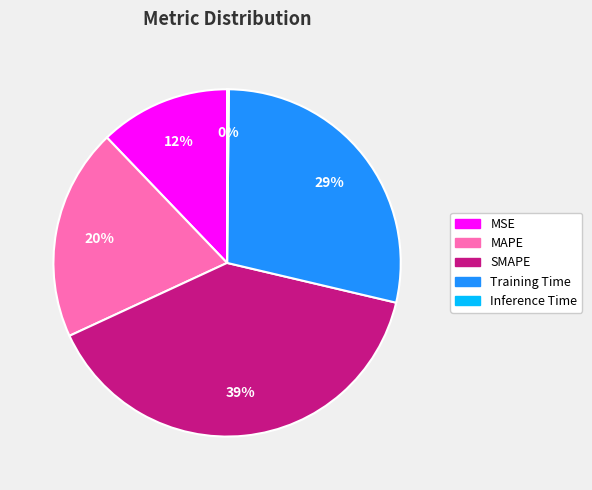

Is the sum of Training Time and MSE greater than half?

No